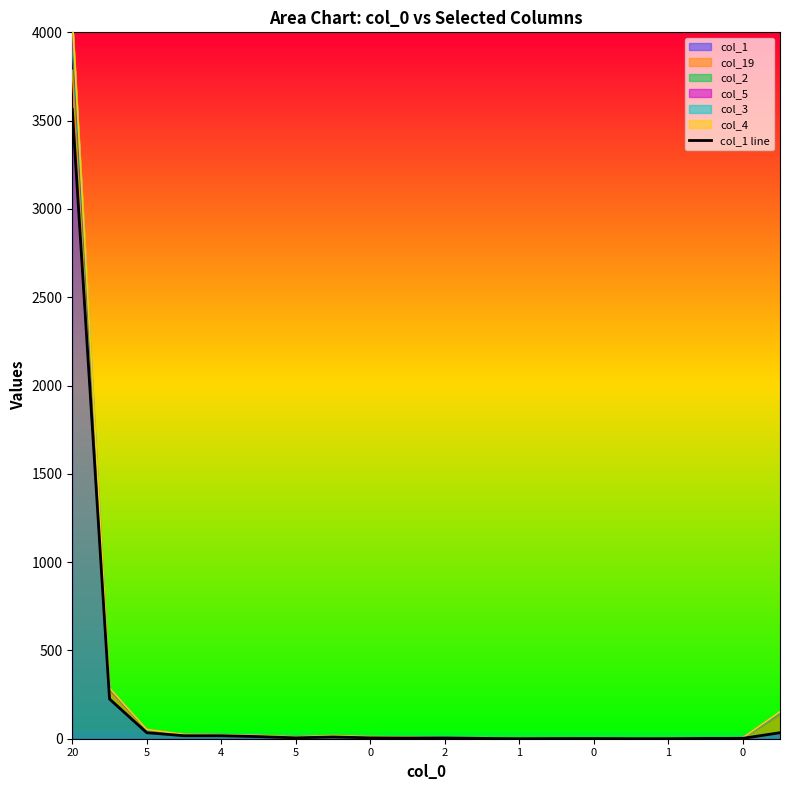

Where does the data first go above 5?

20